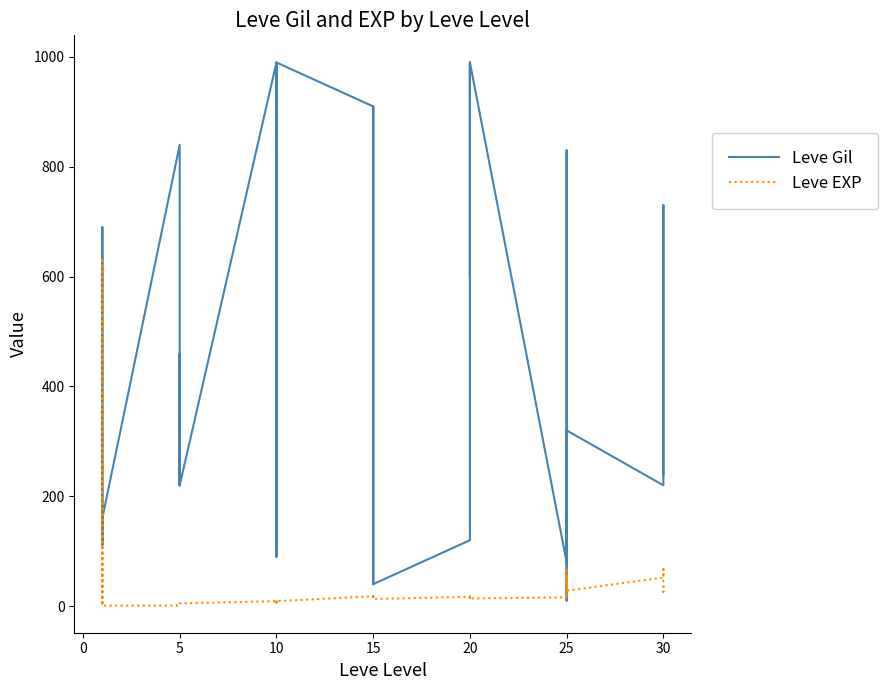

Rank the series at 20 from lowest to highest value.

Leve EXP, Leve Gil